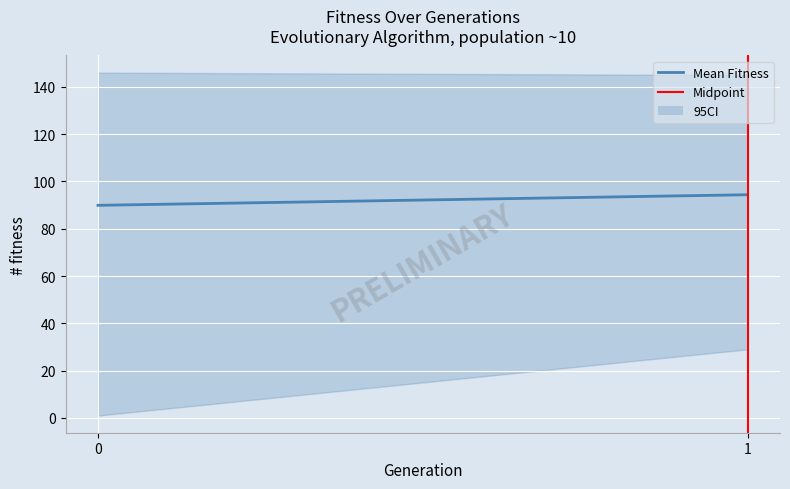

Reading left to right, transcribe all the data shown in this chart.

Mean Fitness: 89.9	94.4
Midpoint: 0.0	1.0